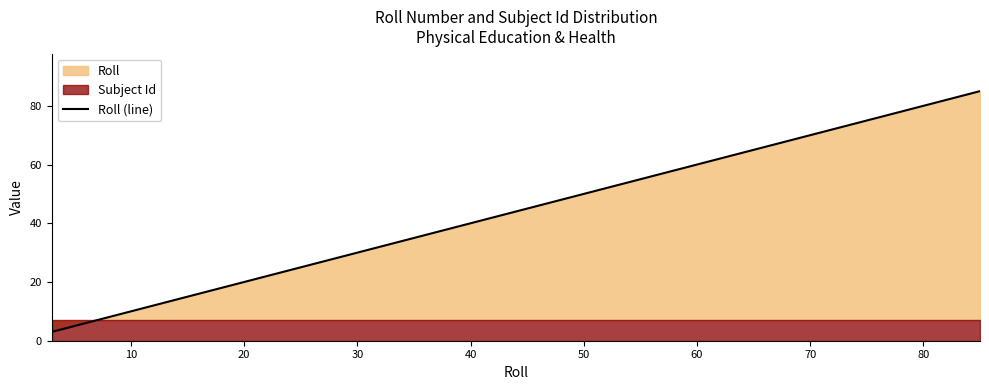

What is the minimum value for Roll (line)?

3